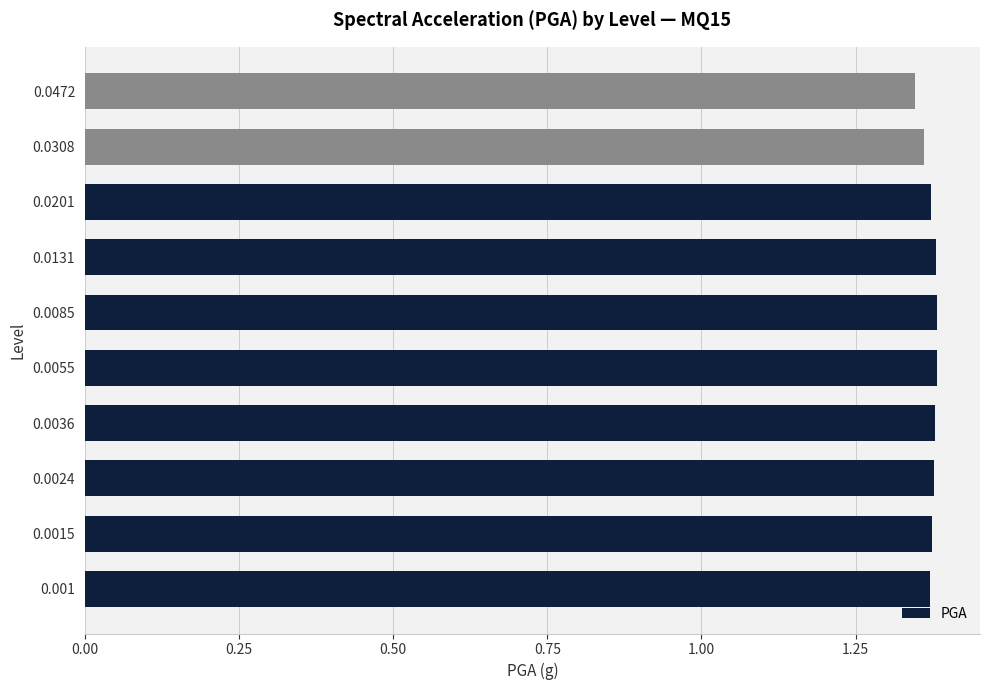

How many values are between 1 and 2?

10